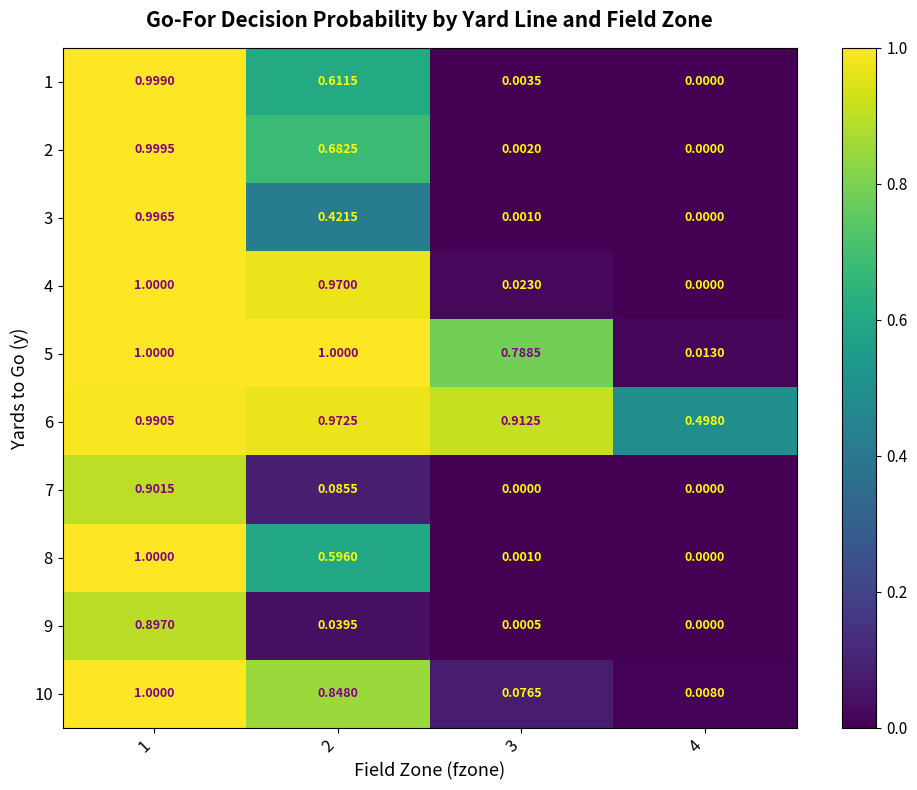

Is the value of 5 at 1 greater than the value of 6 at 4?

Yes